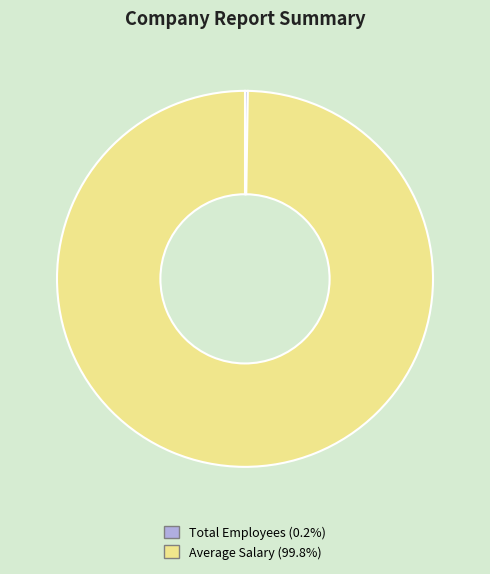

Which slice is the largest?

Average Salary